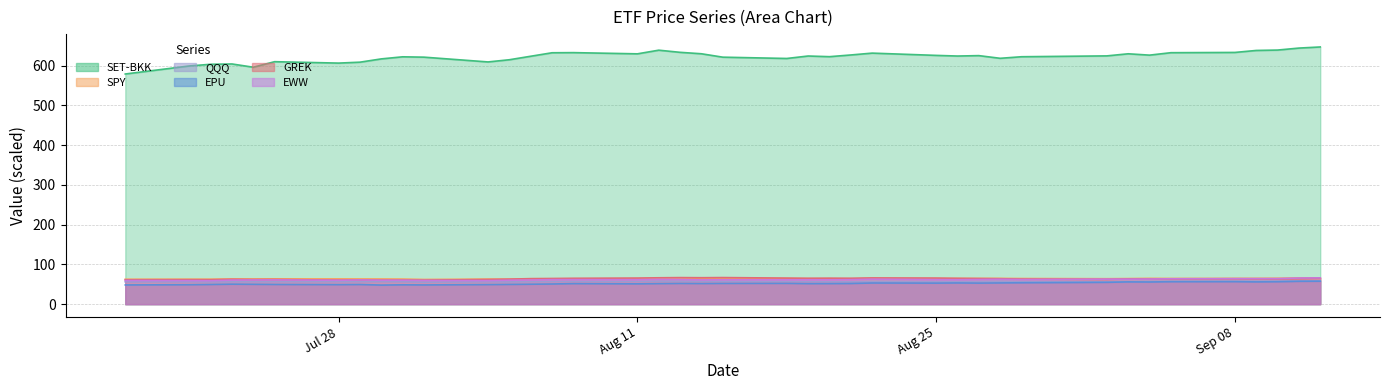

How many lines are shown in the chart?

6